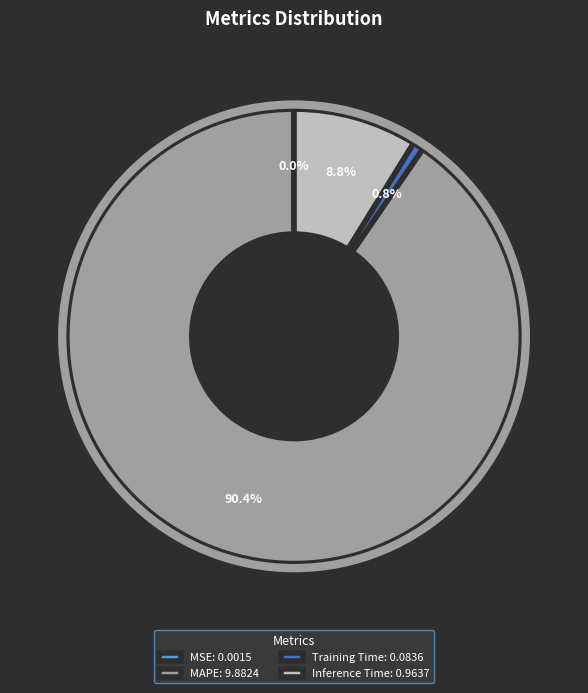

Which slice is the largest?

MAPE: 9.8824